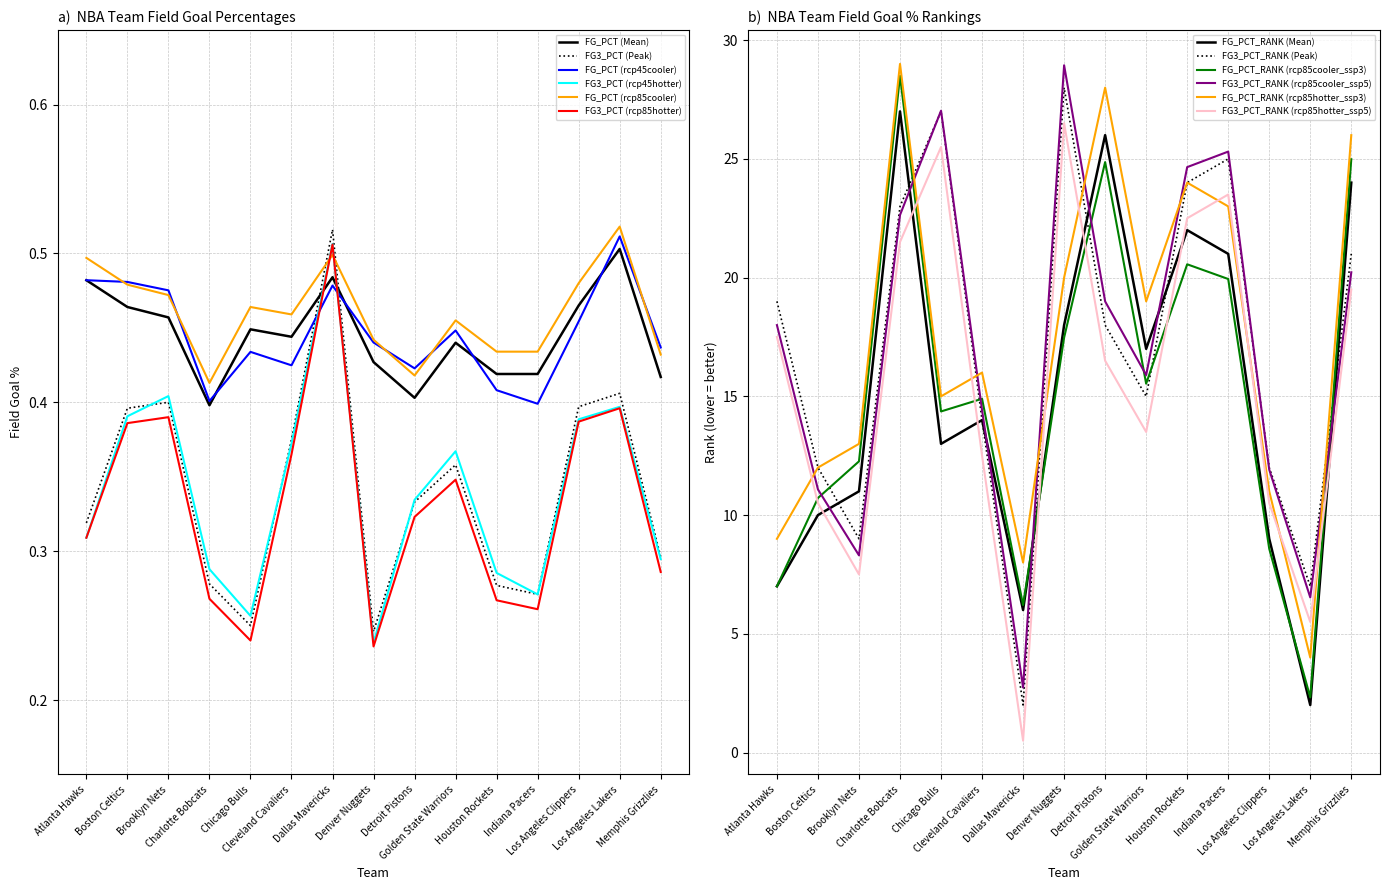

The FG3_PCT_RANK series shows 12.0 at Los Angeles Clippers. True or false?

True